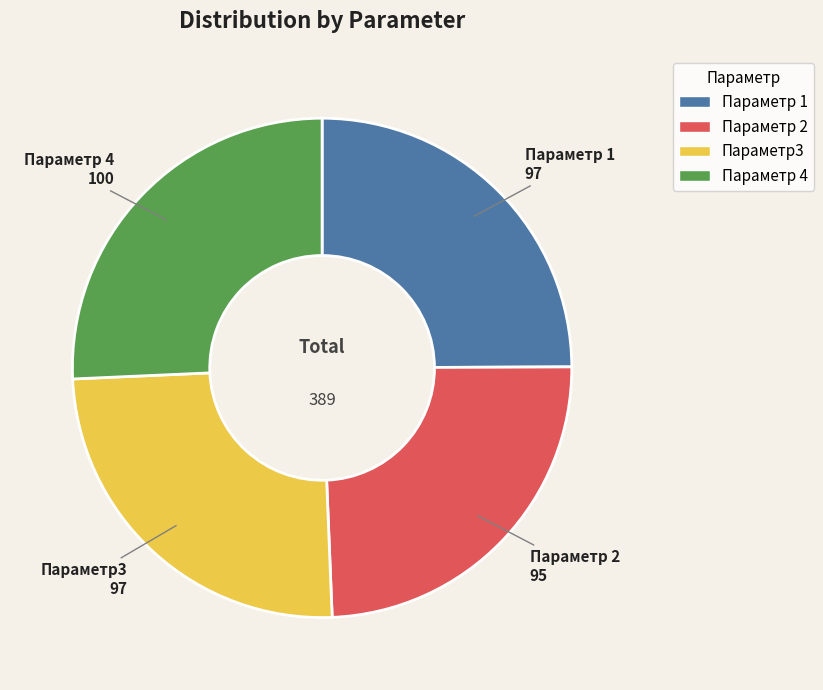

Is it true that Параметр 1 is 25% of the pie?

True